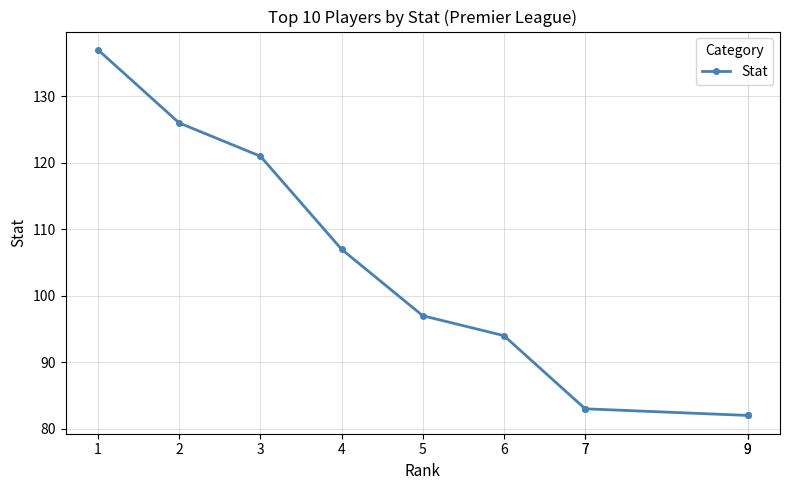

How many series are shown in this chart?

1